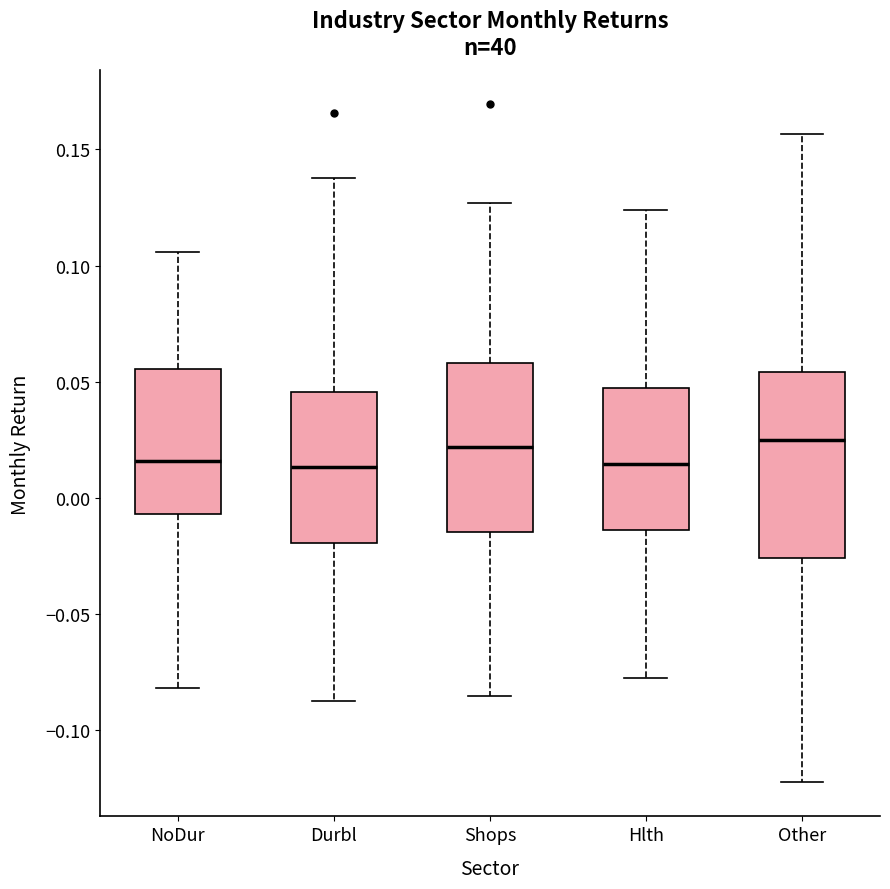

Comparing the boxes themselves (not the whiskers), which one is the tallest?

Other